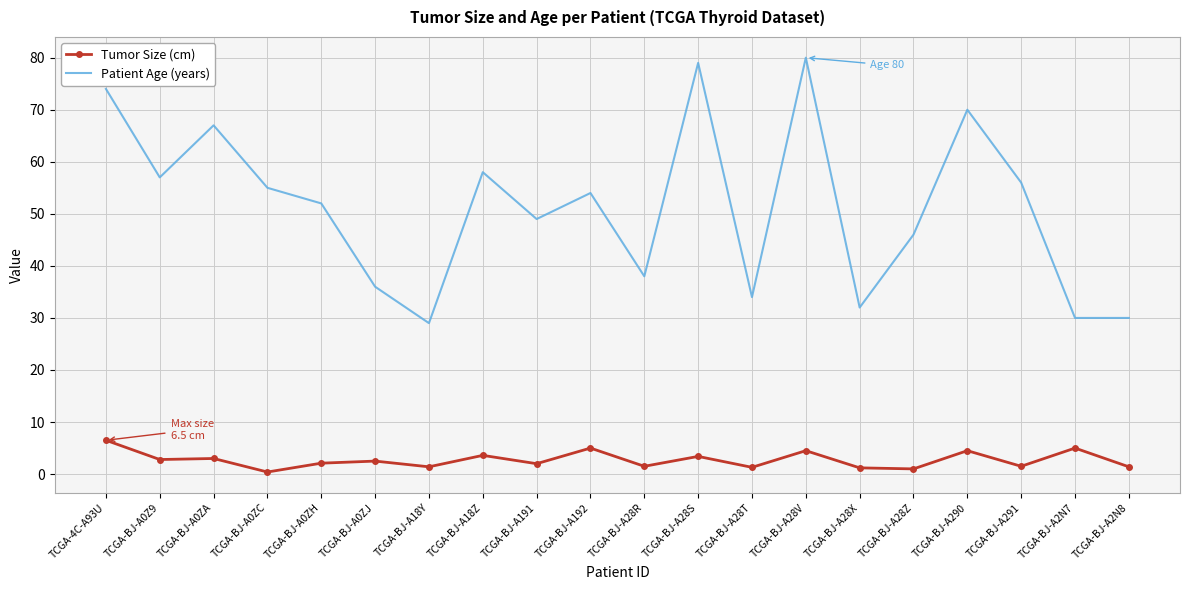

What is the maximum value shown in the chart?

80.0